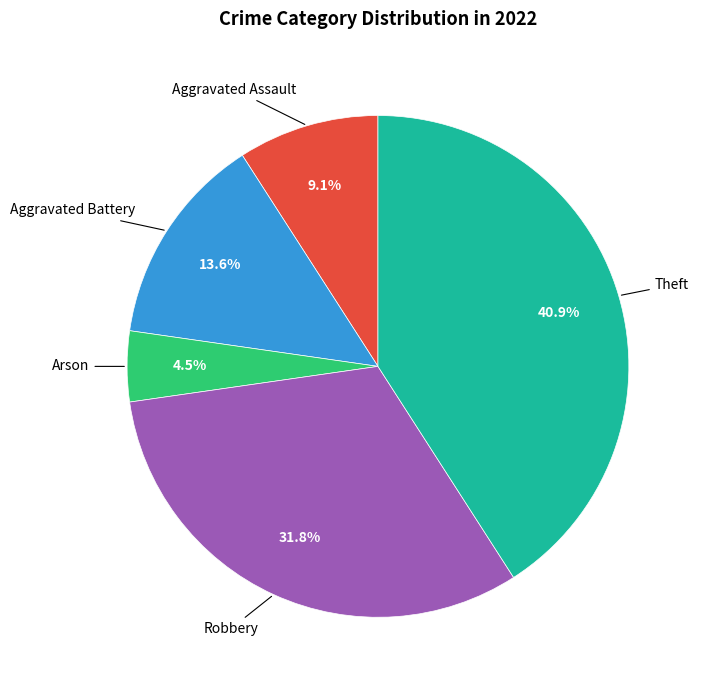

Is there a majority slice in this chart?

No